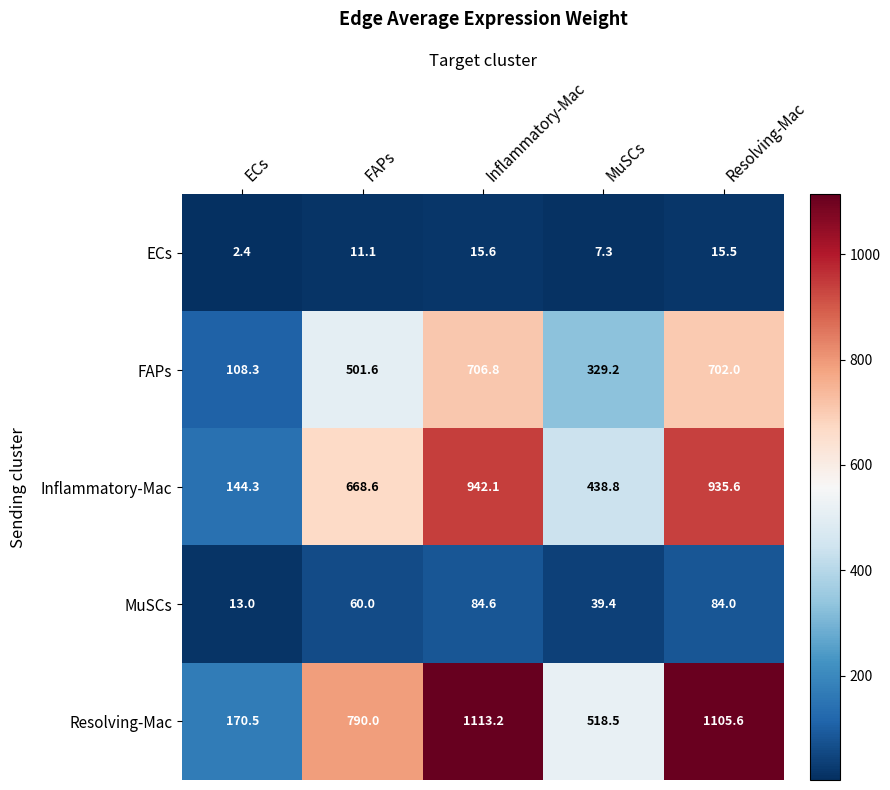

What is the difference between the maximum and minimum values in the Resolving-Mac series?

942.7